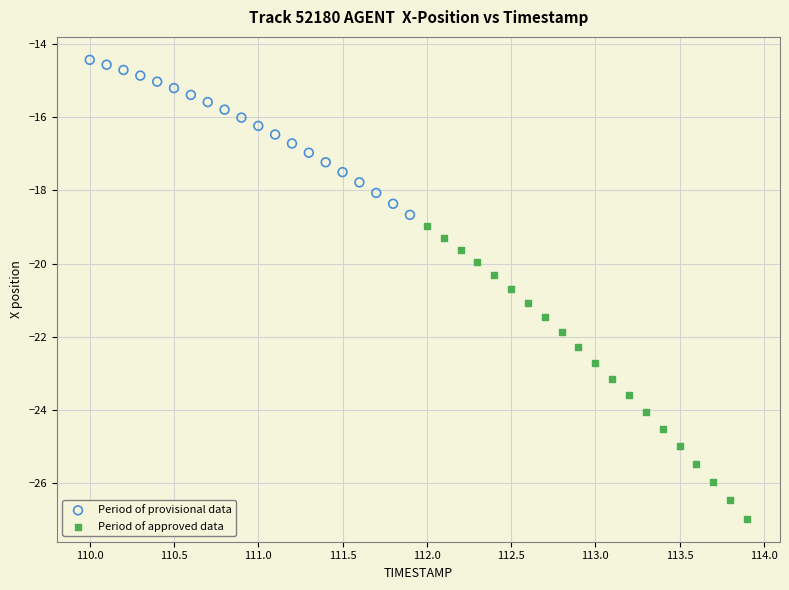

Which series reaches the minimum Y coordinate?

Period of approved data